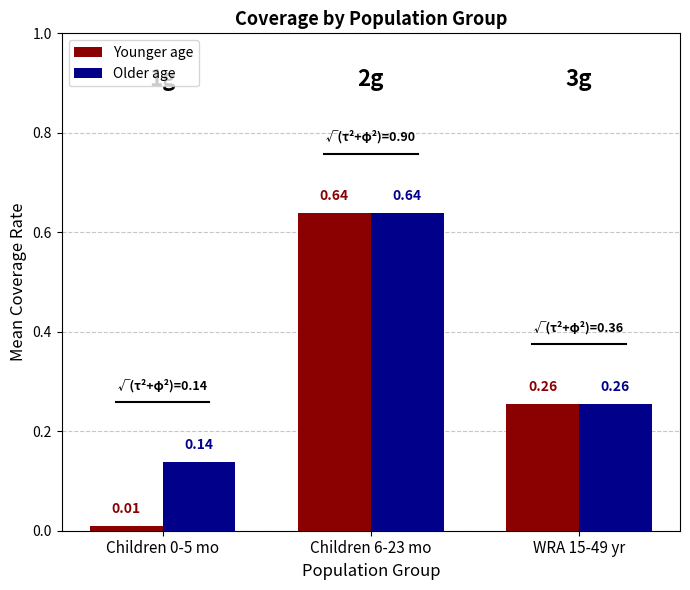

At how many categories does at least one series exceed 0?

3